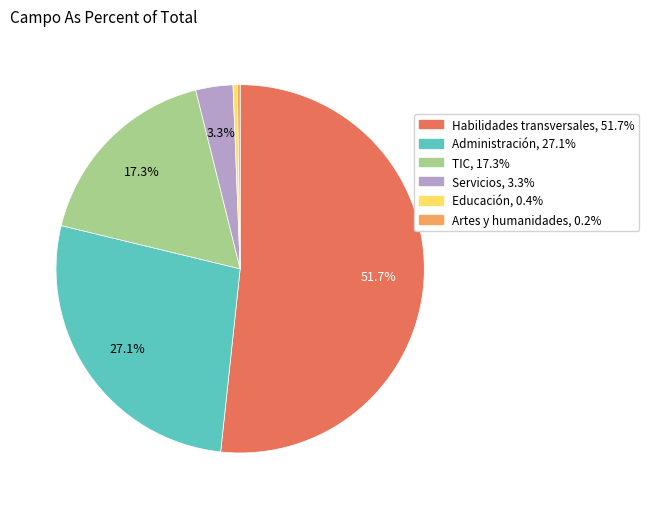

To the nearest percent, what percentage of the pie is TIC?

17%